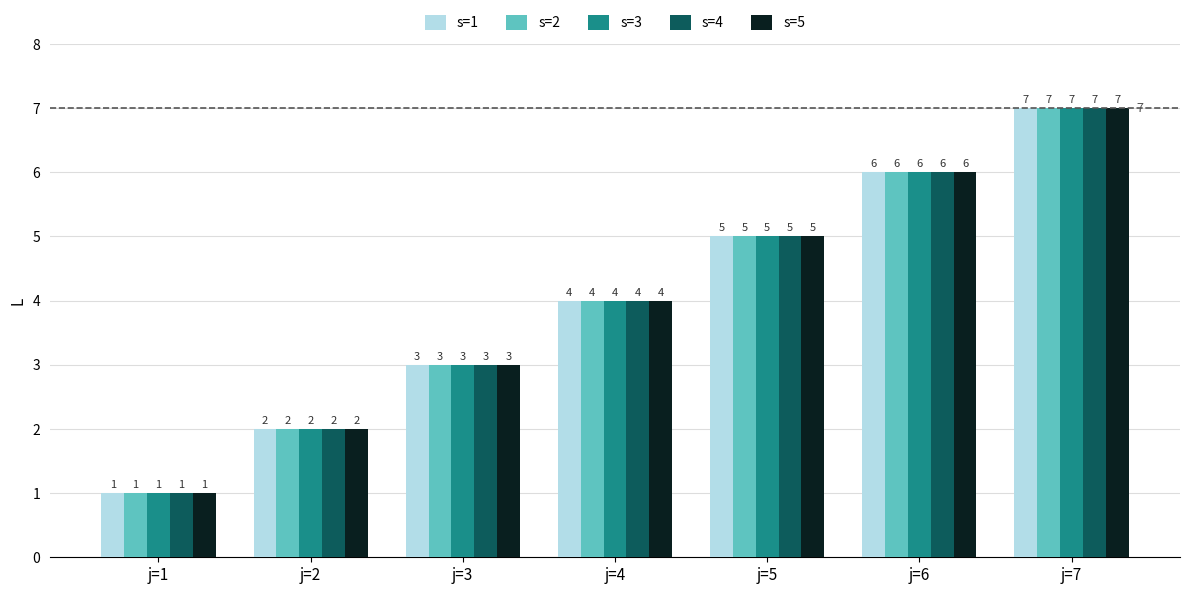

How many data points in s=2 are less than 4?

3